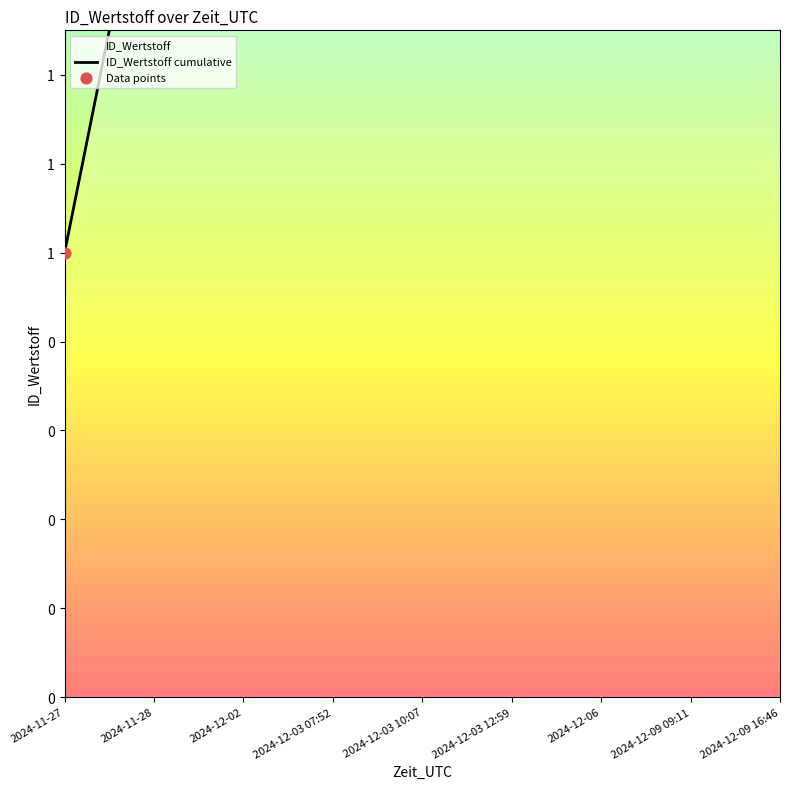

At which category is the sum across all series the highest?

2024-12-09 16:46